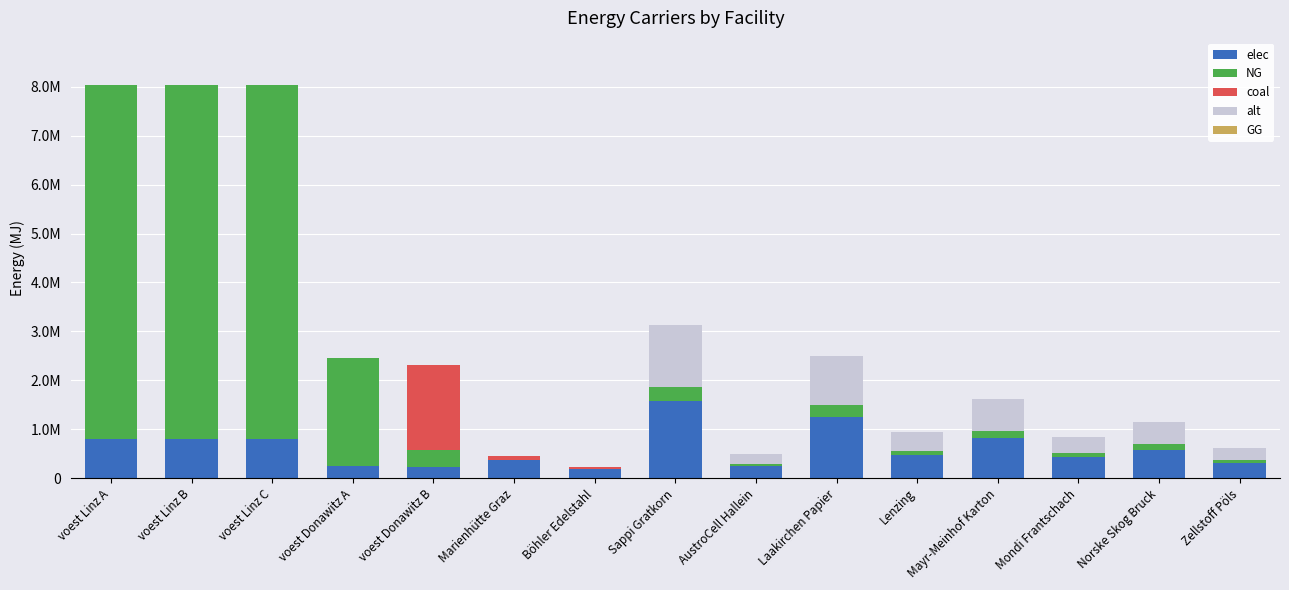

What is the difference between the maximum and minimum values in the alt series?

1248228.8